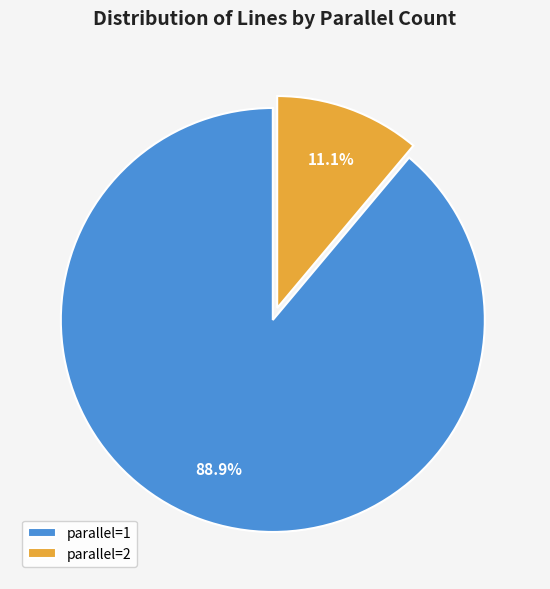

Rank the categories by value from highest to lowest.

parallel=1, parallel=2